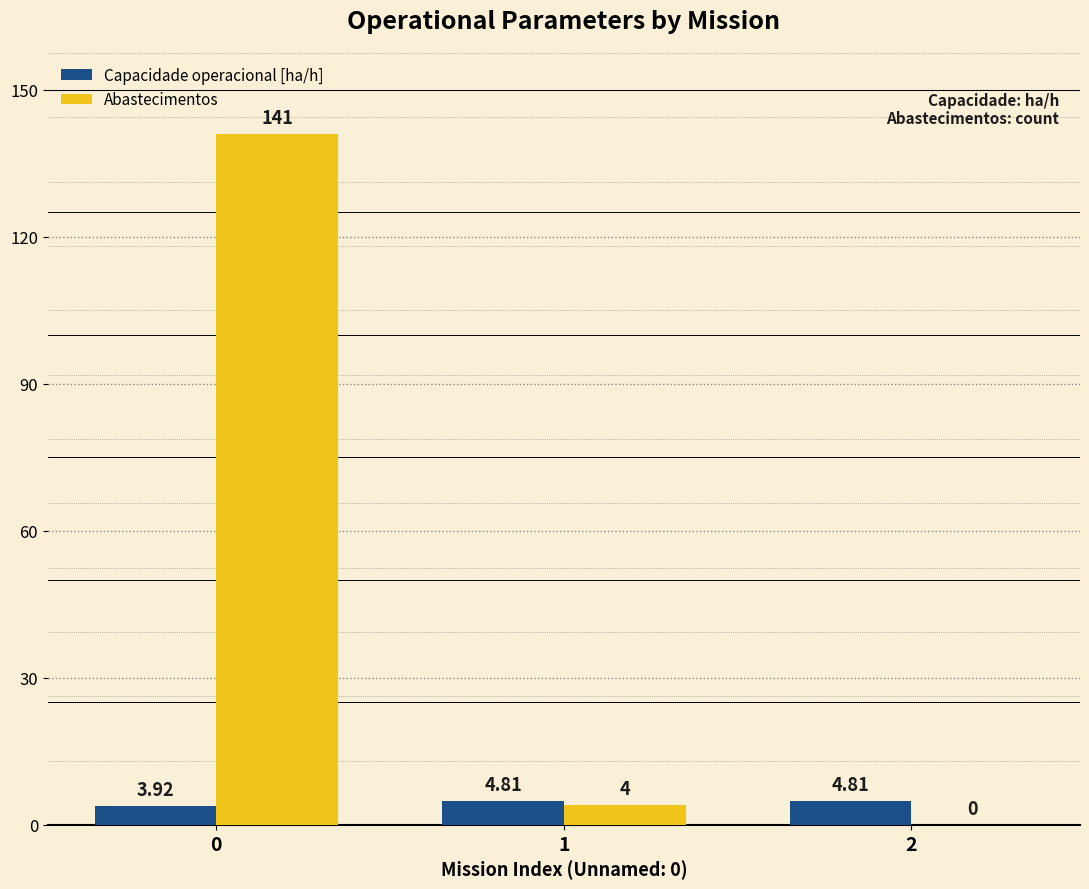

Reading left to right, what are all the values shown in this chart?

Capacidade operacional [ha/h]: 0=3.9	1=4.8	2=4.8
Abastecimentos: 0=141.0	1=4.0	2=0.0